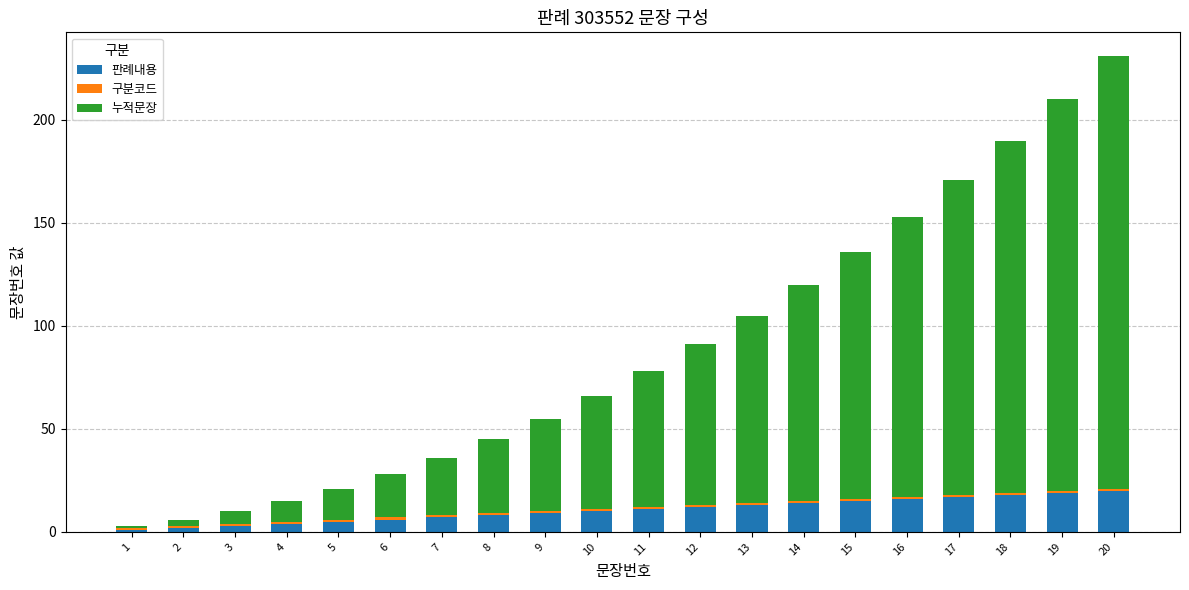

The value of 판례내용 at 9 is 9. True or false?

True